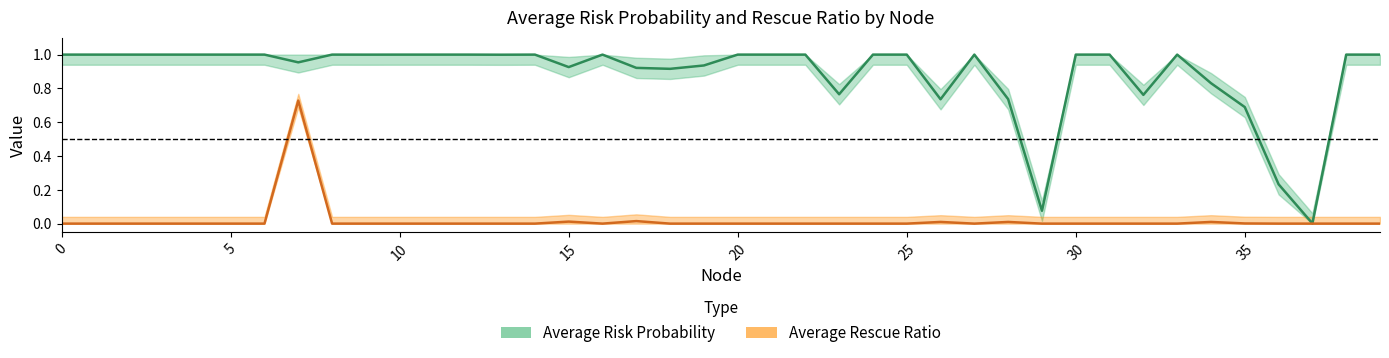

The Average Rescue Ratio series shows 0.0 at 39. True or false?

True